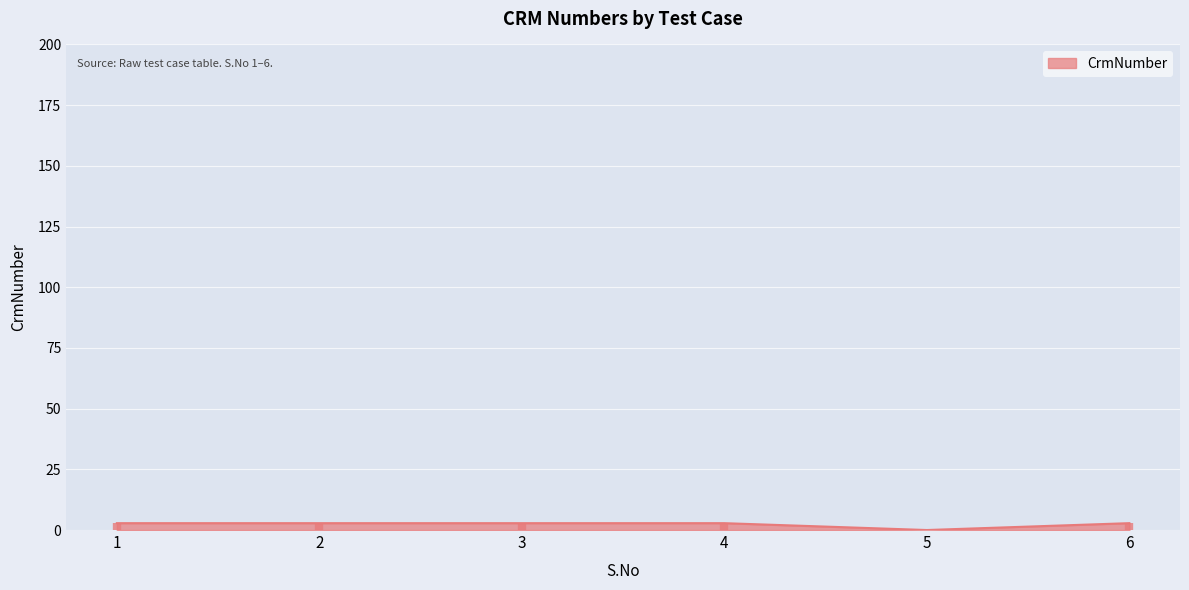

Is it true that the value at 5 is 1.4?

False